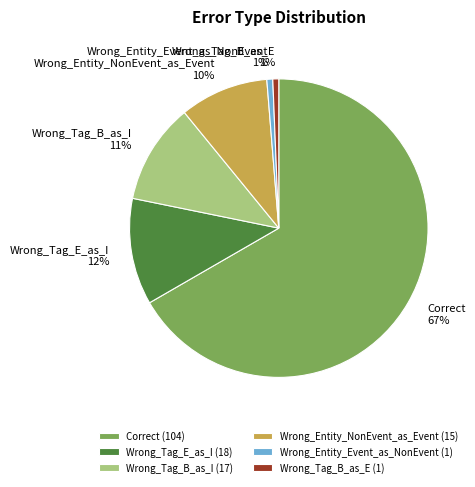

What percentage is the Wrong_Tag_B_as_E slice, to the nearest percent?

1%